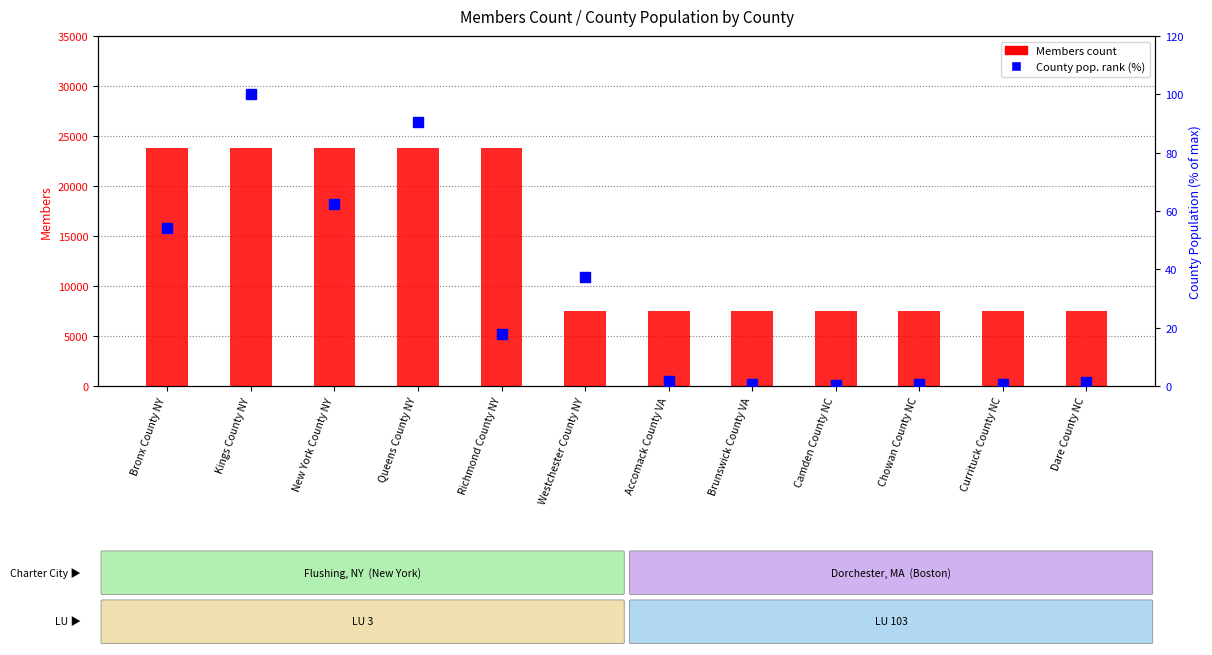

What is the highest value of the Members count series?

23819.0